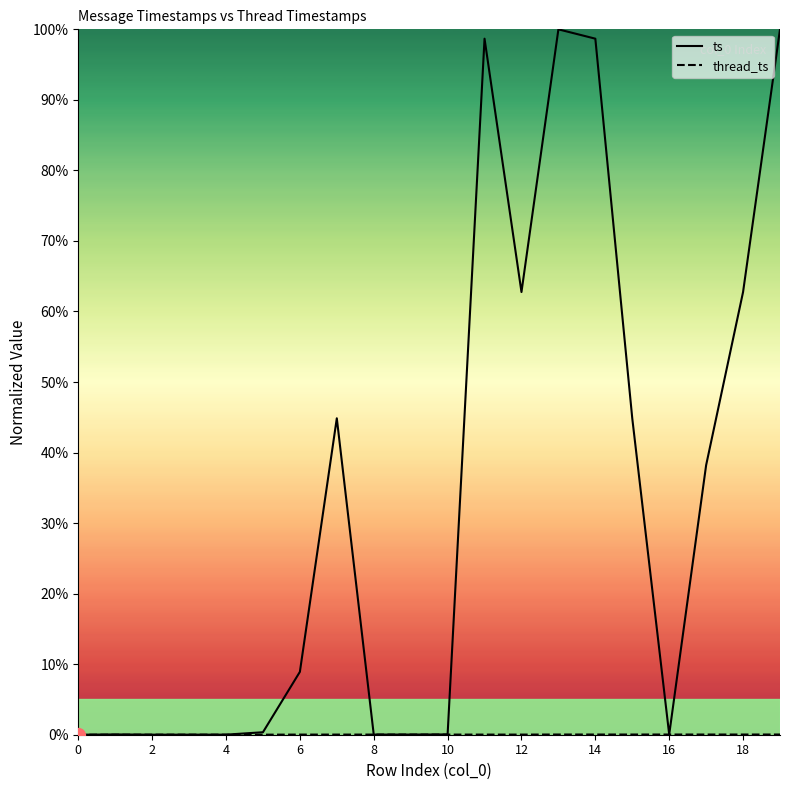

Where does the ts series first go above 8?

6